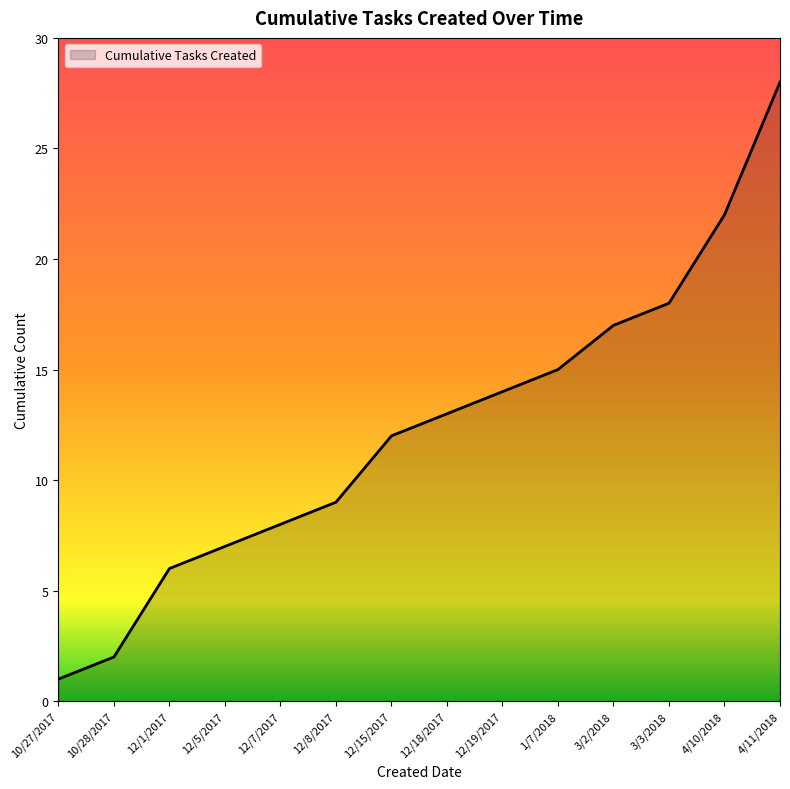

What is the ratio of the value at 12/5/2017 to the value at 1/7/2018?

0.5